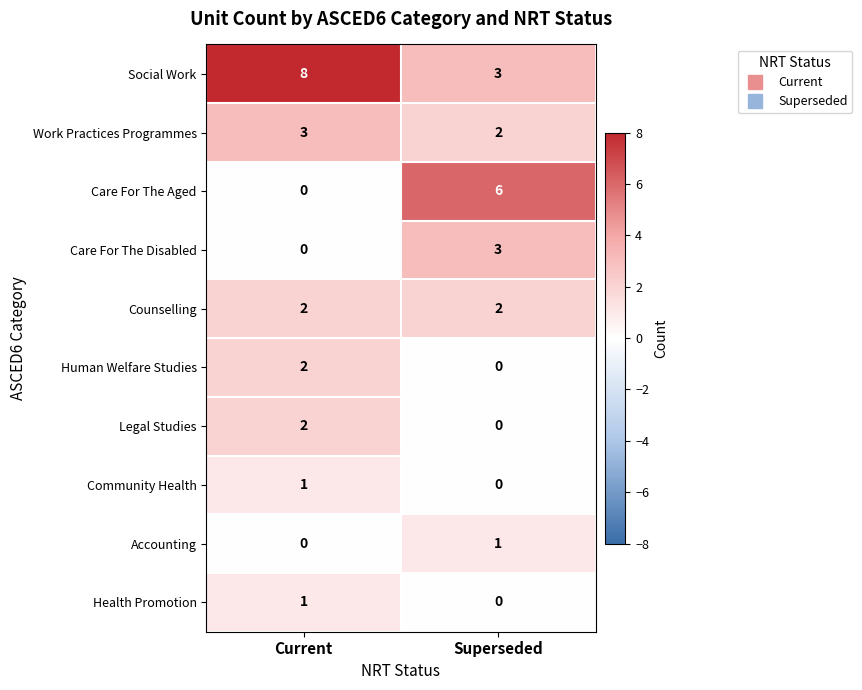

At which category does the chart reach its peak across all series?

Current